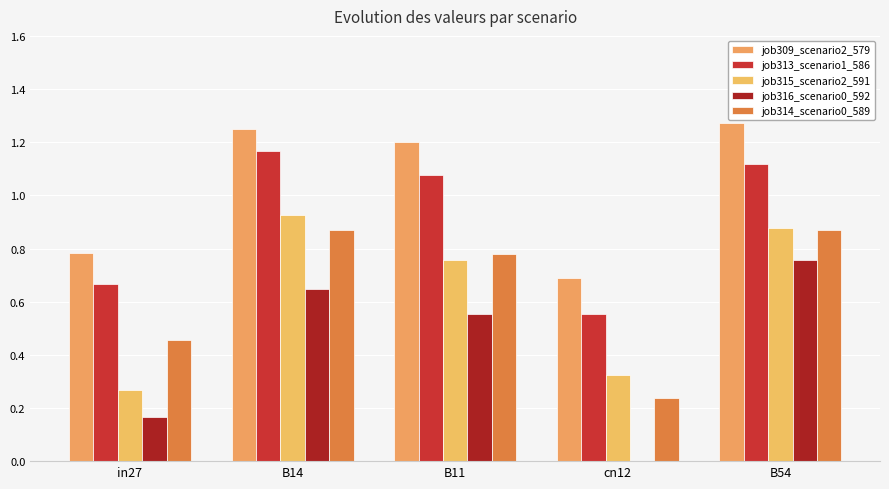

Are the bars horizontal?

No